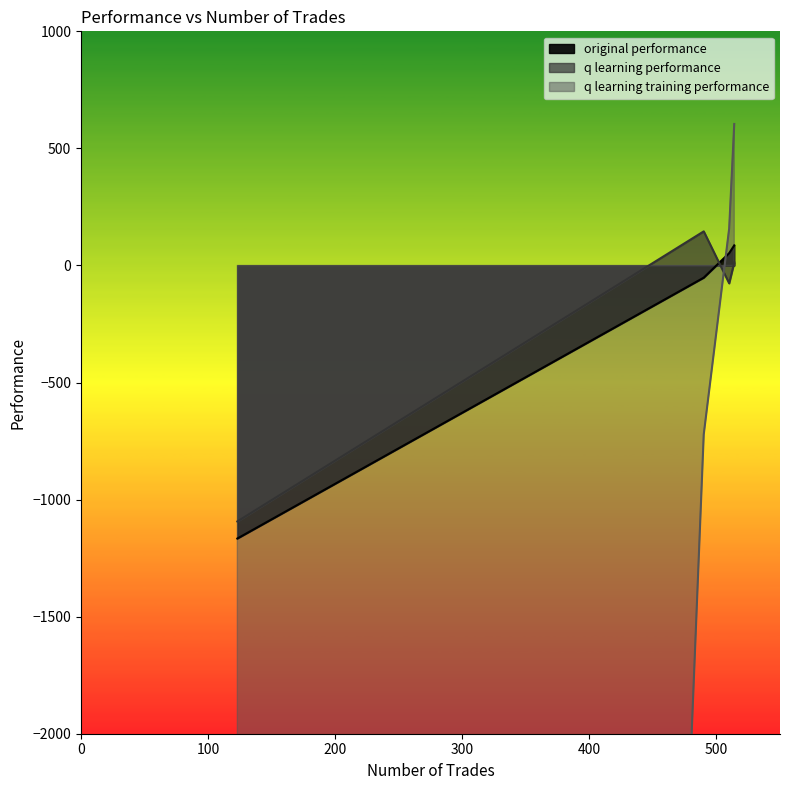

How many interior local peaks does the q learning training performance series have?

1